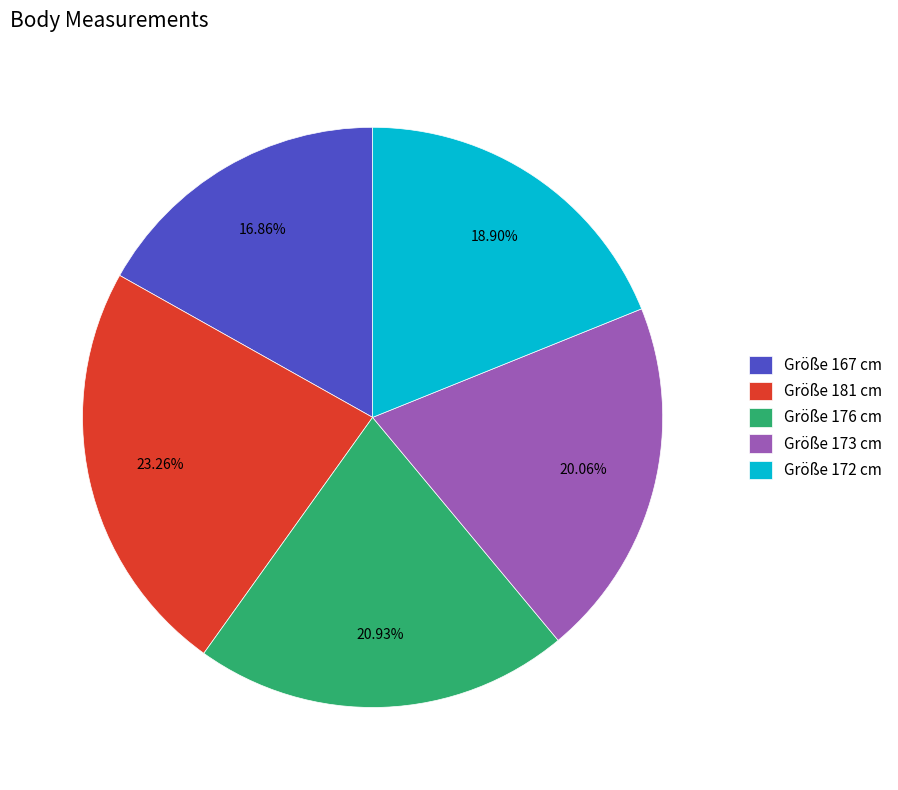

Rank the categories by value from lowest to highest.

Größe 167 cm, Größe 172 cm, Größe 173 cm, Größe 176 cm, Größe 181 cm